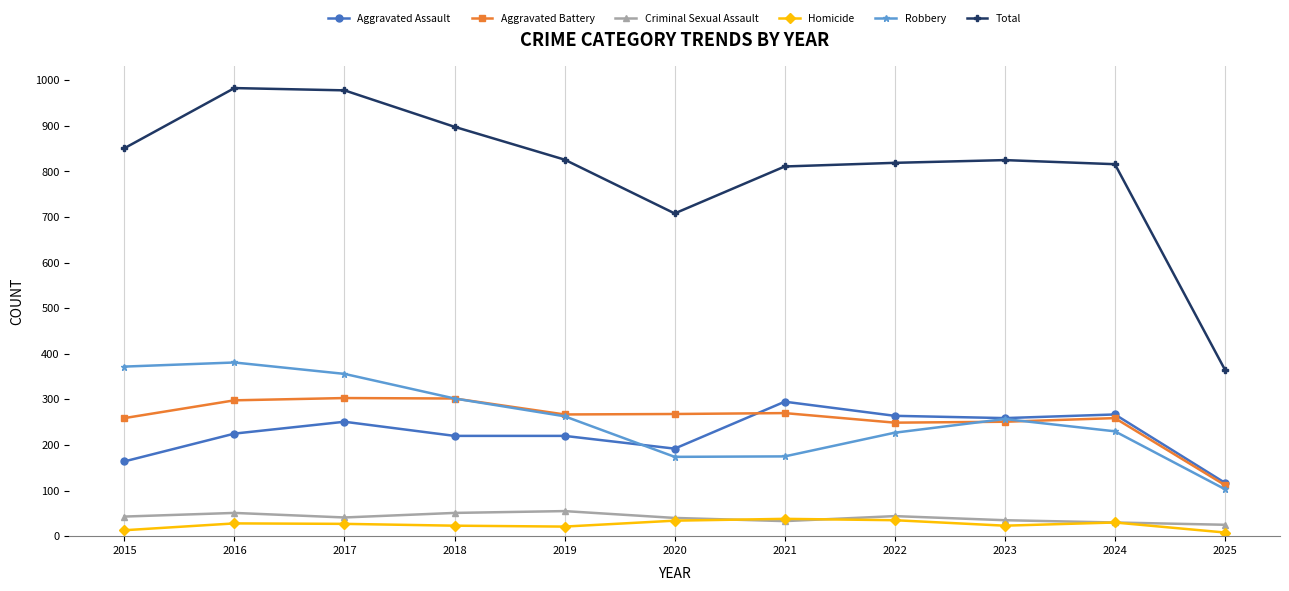

What is the maximum value shown in the chart?

983